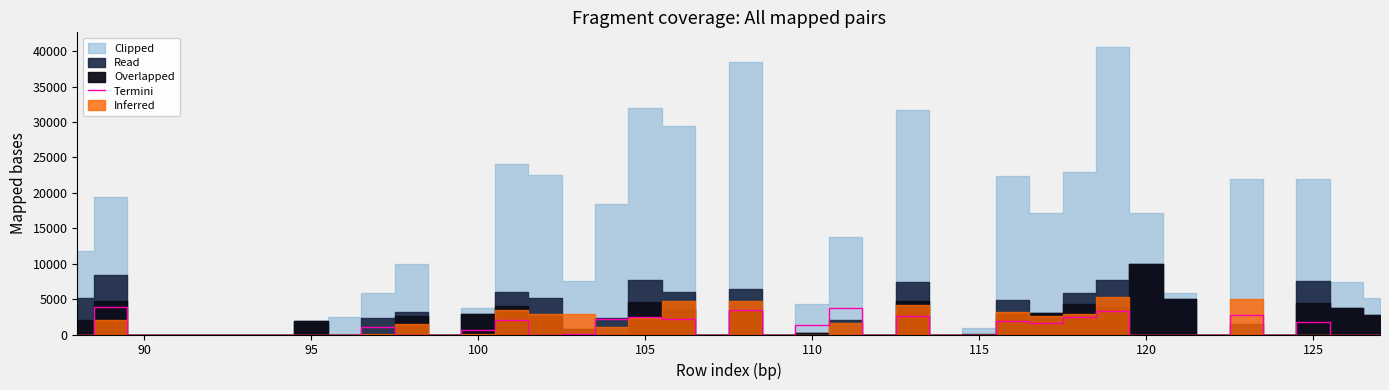

True or false: there are more than 0 points higher than both neighbors.

True